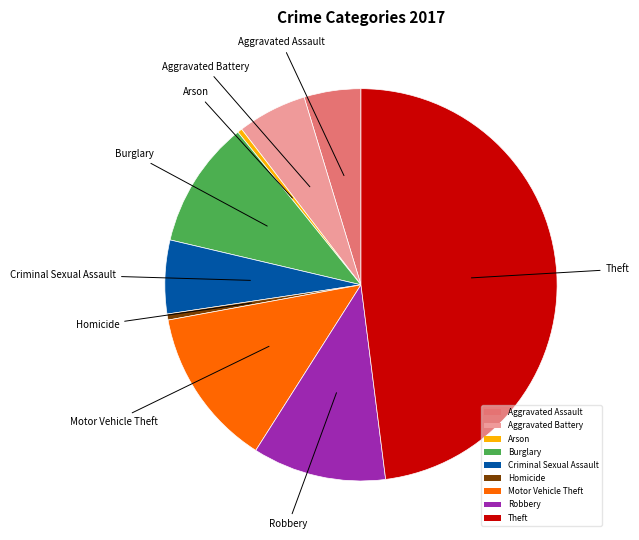

The Criminal Sexual Assault slice represents 6% of the pie. True or false?

True